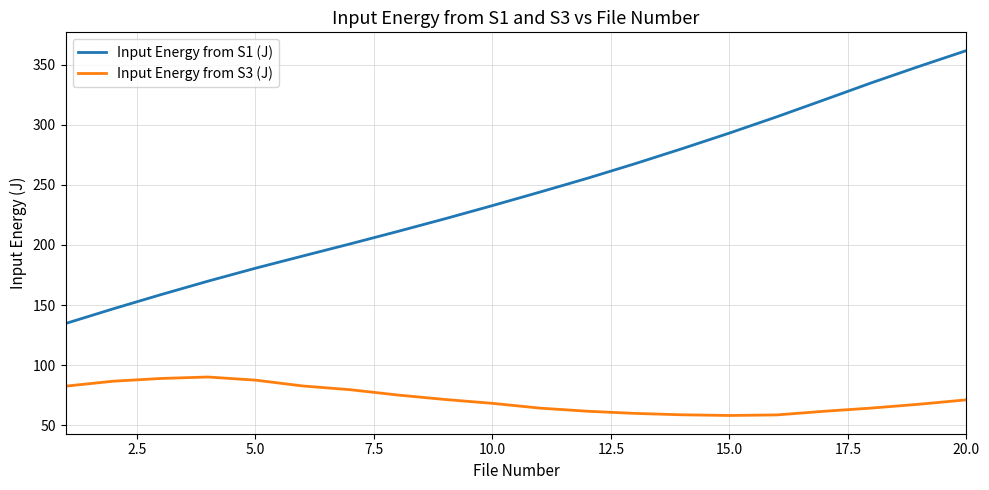

List the series in order of their overall mean, highest first.

Input Energy from S1 (J), Input Energy from S3 (J)